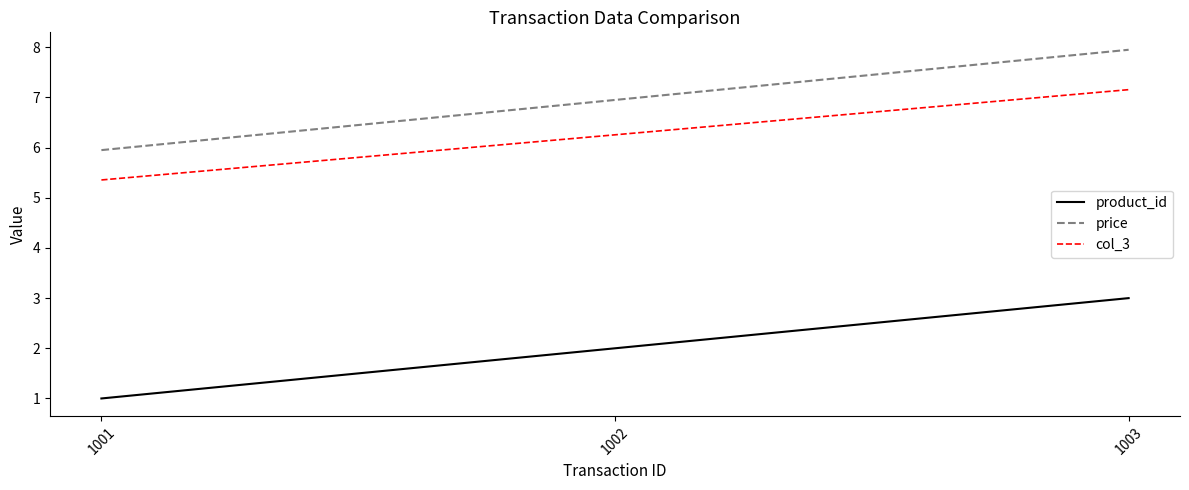

Reading right to left, what are all the values shown in this chart?

product_id: 3.0	2.0	1.0
price: 8.0	7.0	6.0
col_3: 7.2	6.3	5.4